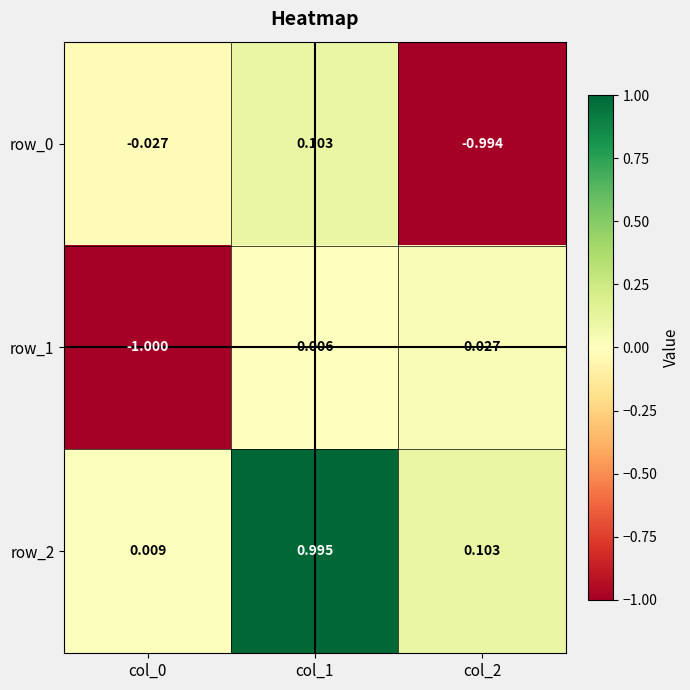

Is the value of row_0 at col_1 greater than the value of row_1 at col_0?

Yes